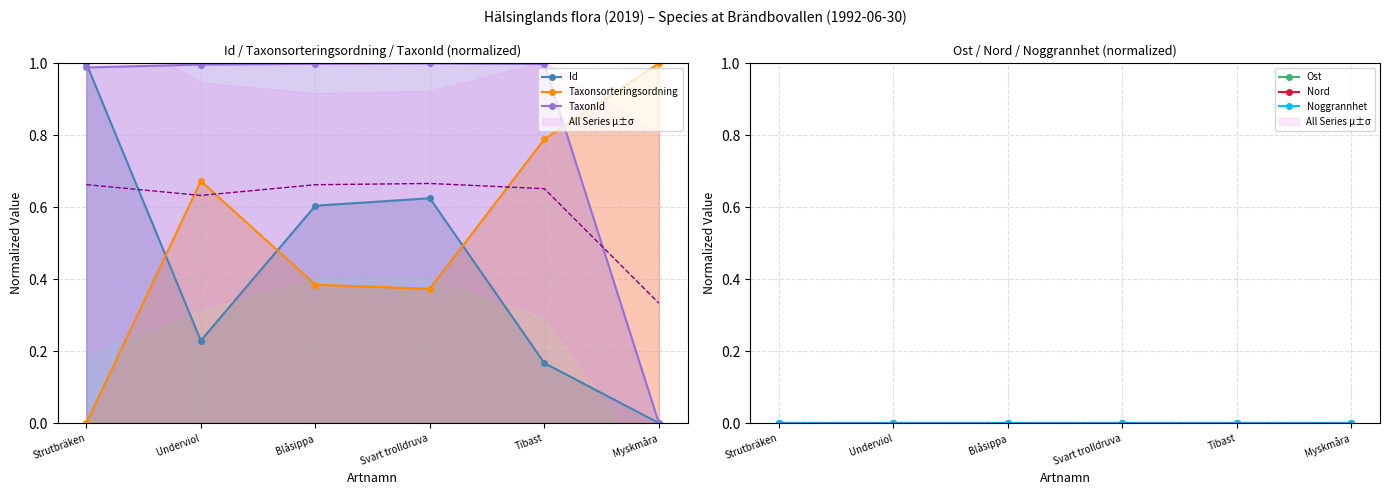

Reading right to left, extract all data points from this chart.

Id: 0.0	0.2	0.6	0.6	0.2	1.0
Taxonsorteringsordning: 1.0	0.8	0.4	0.4	0.7	0.0
TaxonId: 0.0	1.0	1.0	1.0	1.0	1.0
Ost: 0.0	0.0	0.0	0.0	0.0	0.0
Nord: 0.0	0.0	0.0	0.0	0.0	0.0
Noggrannhet: 0.0	0.0	0.0	0.0	0.0	0.0